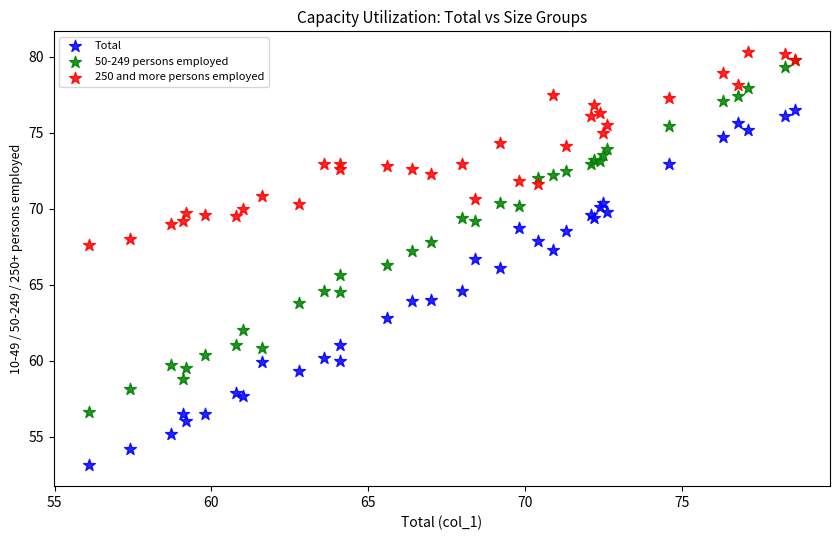

Which series contains the lowest Y value?

Total